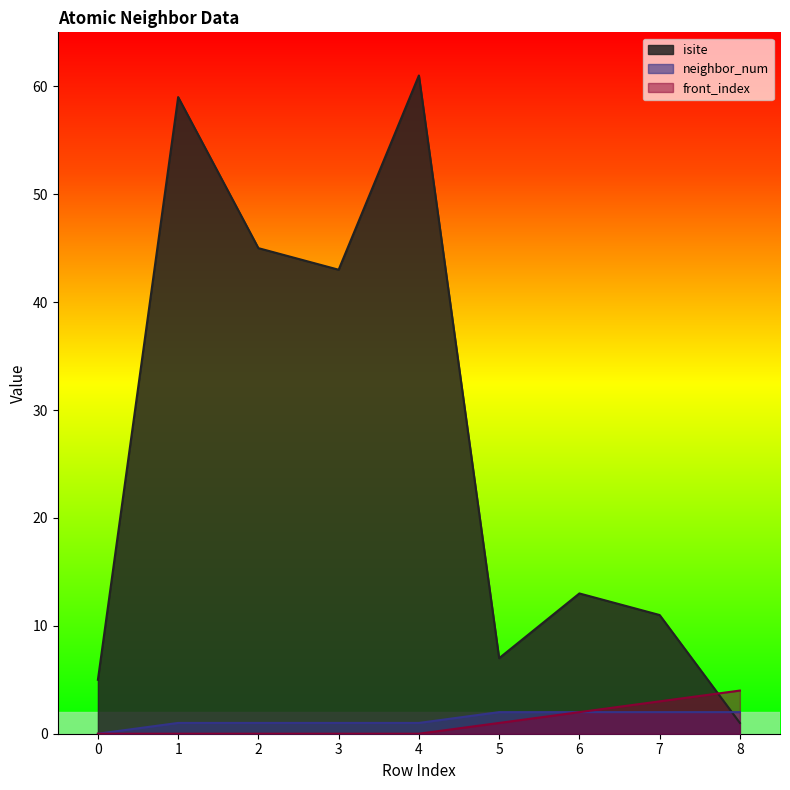

Reading left to right, what are all the values shown in this chart?

isite: 0=5	1=59	2=45	3=43	4=61	5=7	6=13	7=11	8=1
neighbor_num: 0=0	1=1	2=1	3=1	4=1	5=2	6=2	7=2	8=2
front_index: 0=0	1=0	2=0	3=0	4=0	5=1	6=2	7=3	8=4